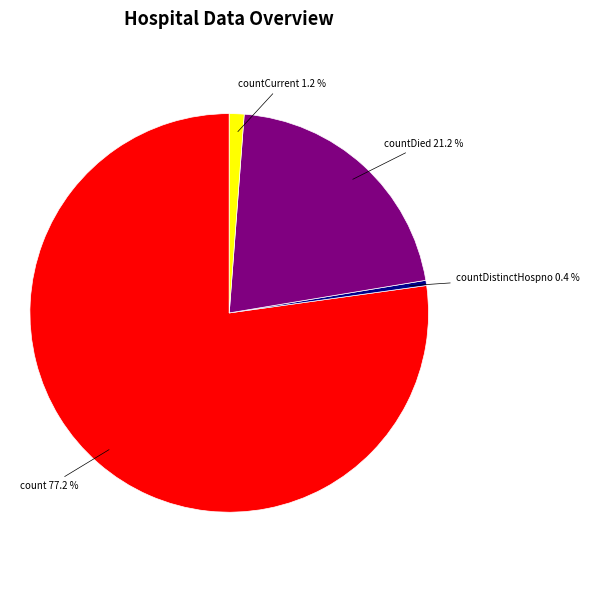

Does any single category account for the majority?

Yes